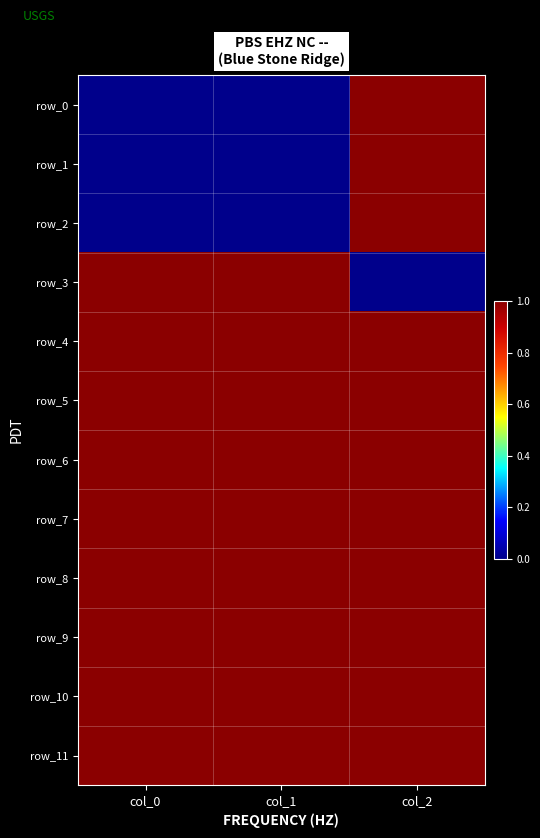

How many series are shown in this chart?

12